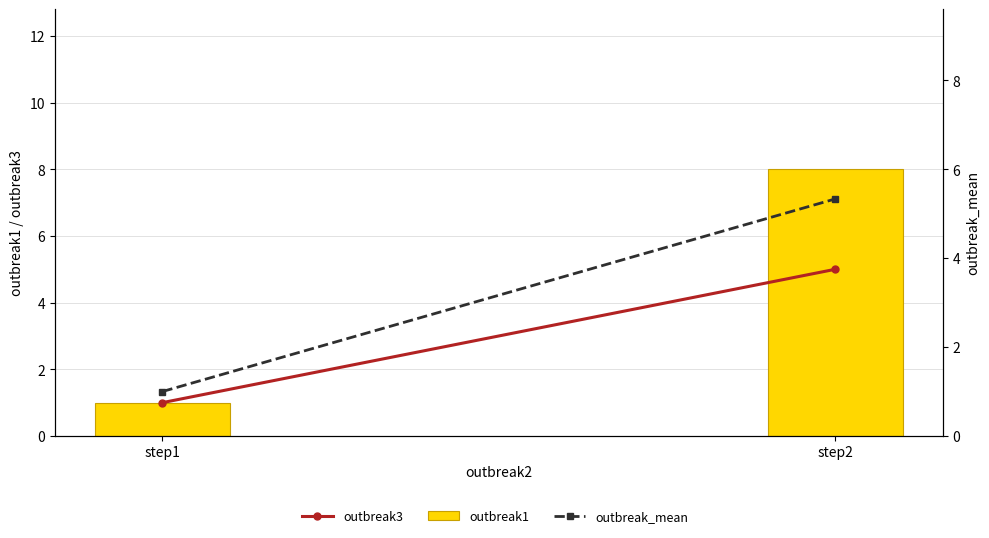

Is the value of outbreak1 at step1 greater than the value of outbreak_mean at step1?

No